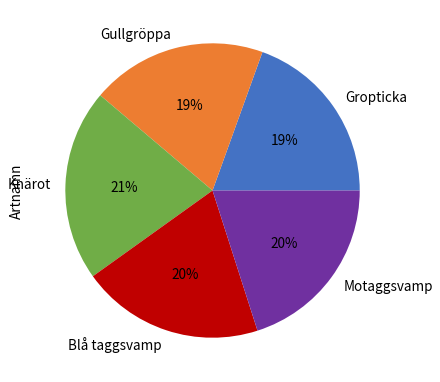

Which category has the biggest portion of the pie?

Knärot